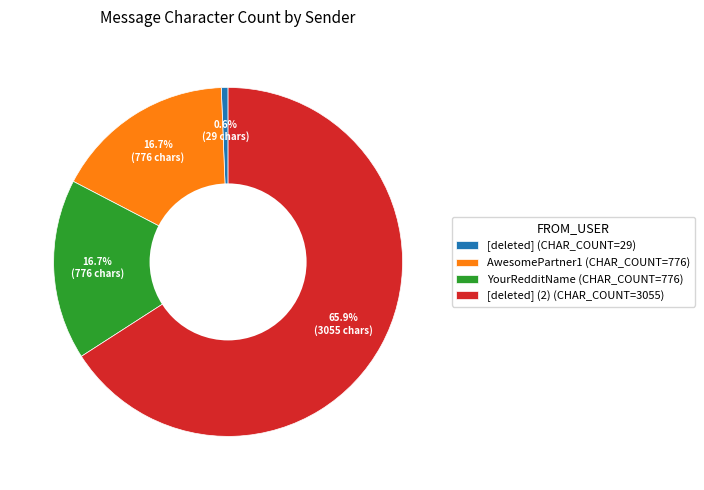

Which category accounts for the majority?

[deleted] (2) (CHAR_COUNT=3055)